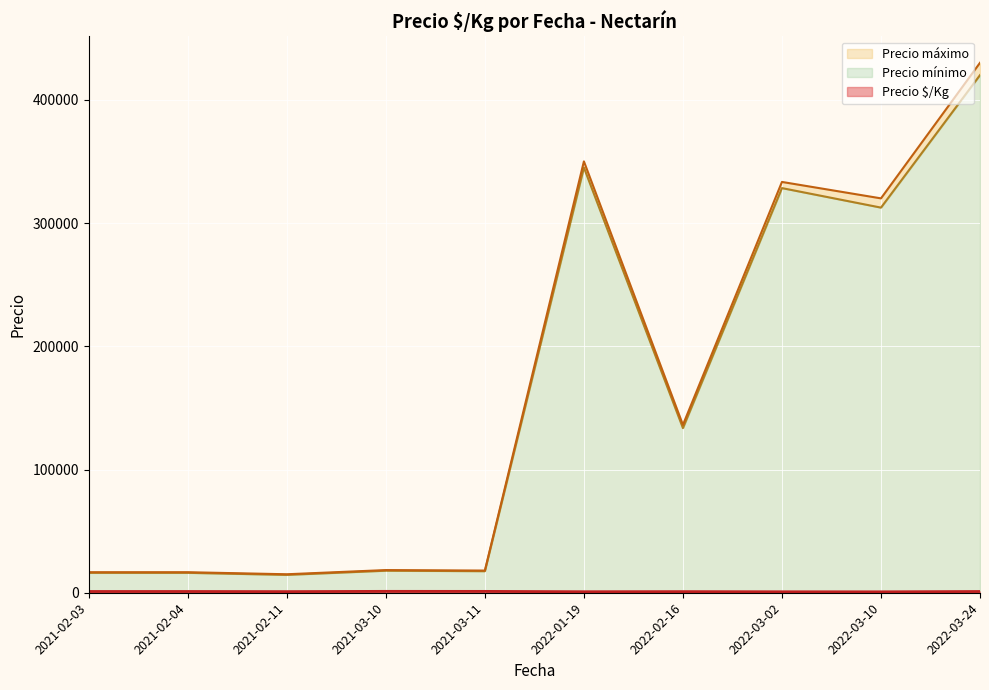

The Precio $/Kg series shows 1536 at 2022-02-16. True or false?

False